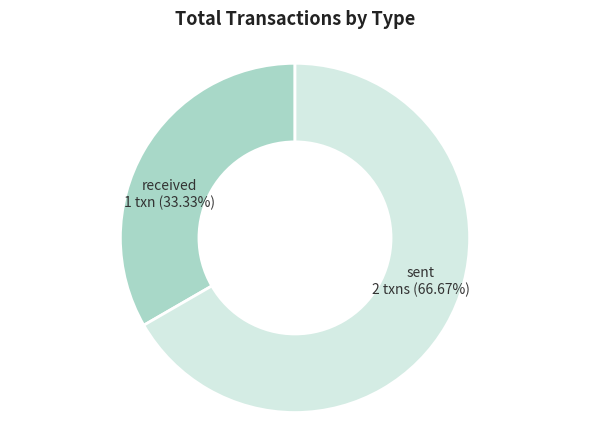

Does any single category account for the majority?

Yes